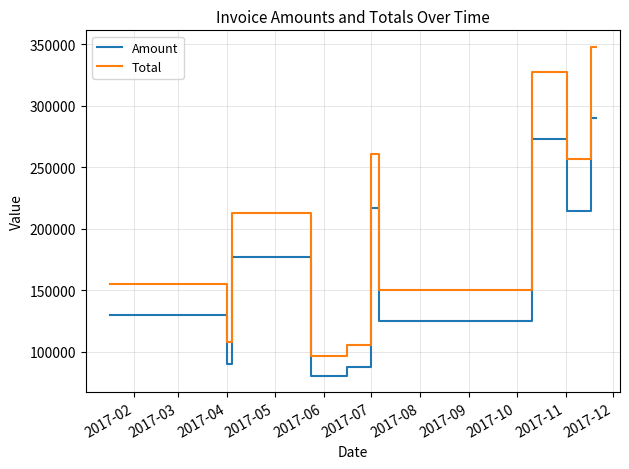

Is this an area chart (filled region under the line)?

No